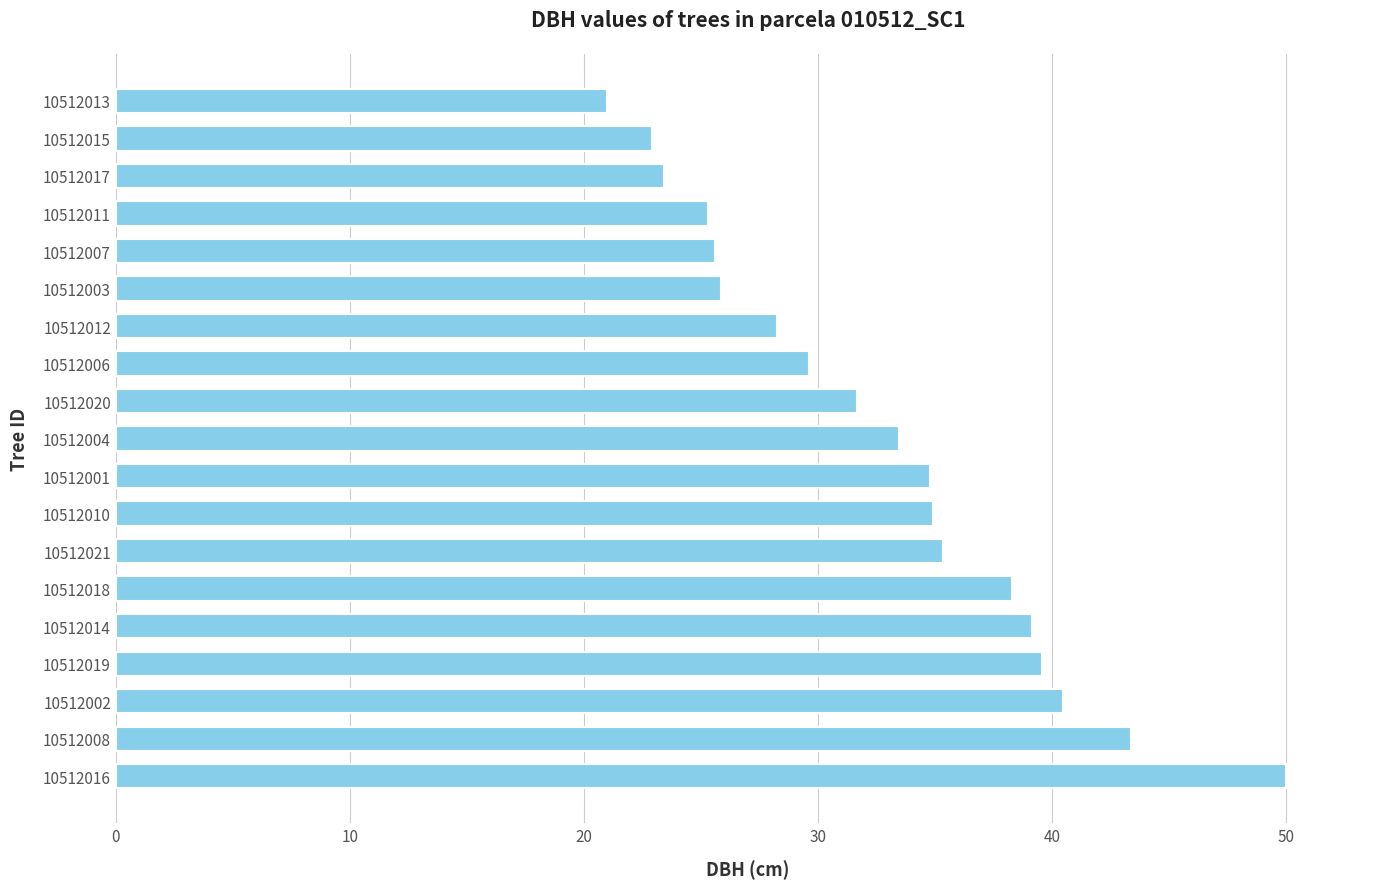

What is the difference between the maximum and minimum values?

29.0